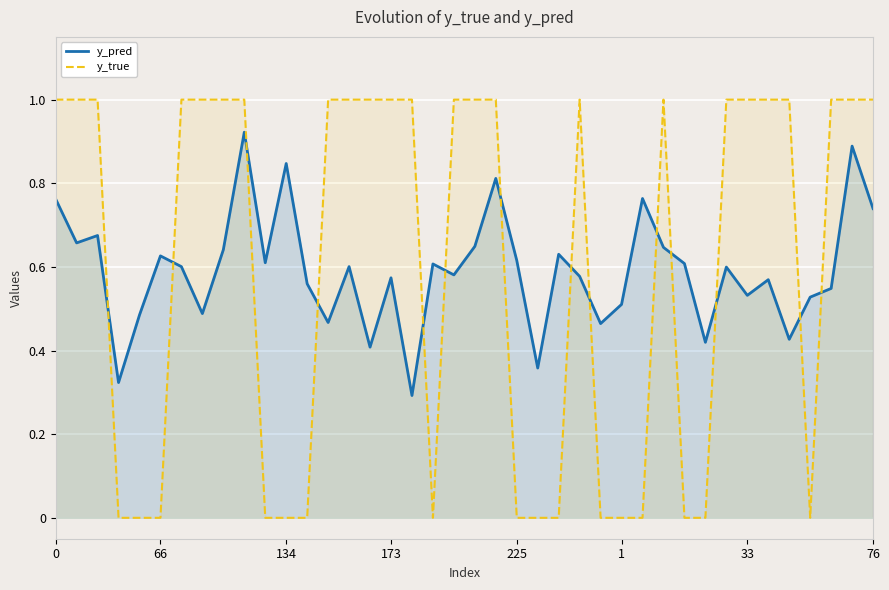

The y_pred series shows 0.5 at 13. True or false?

True